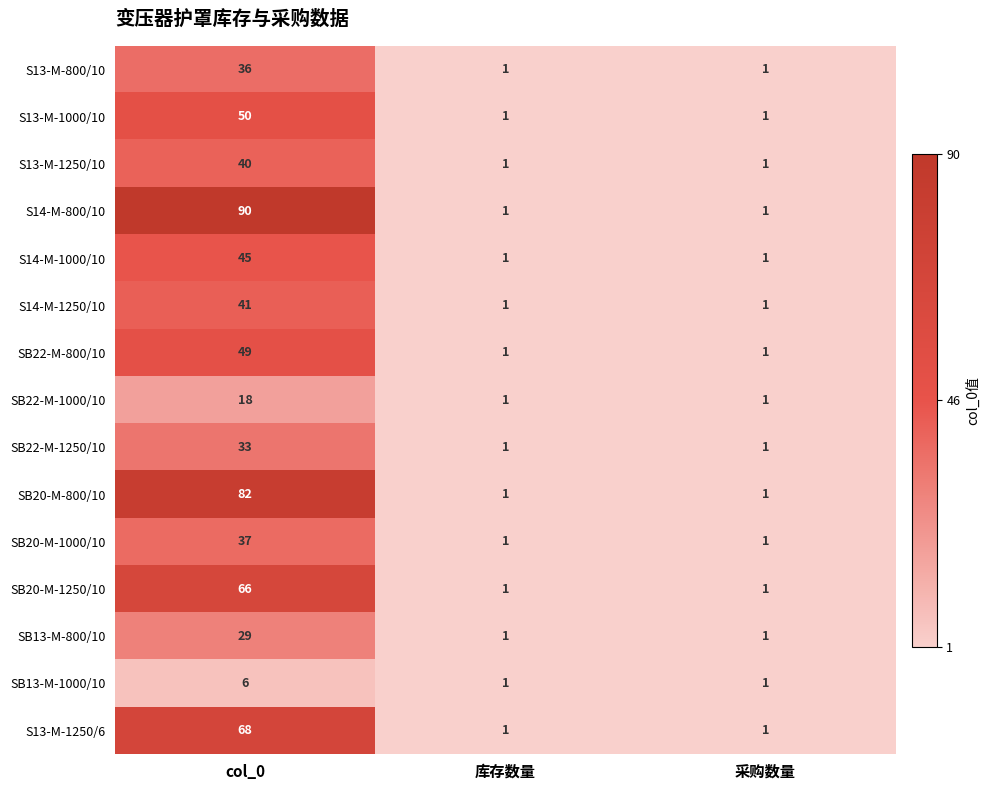

What is the difference between the SB22-M-800/10 values at 库存数量 and col_0?

48